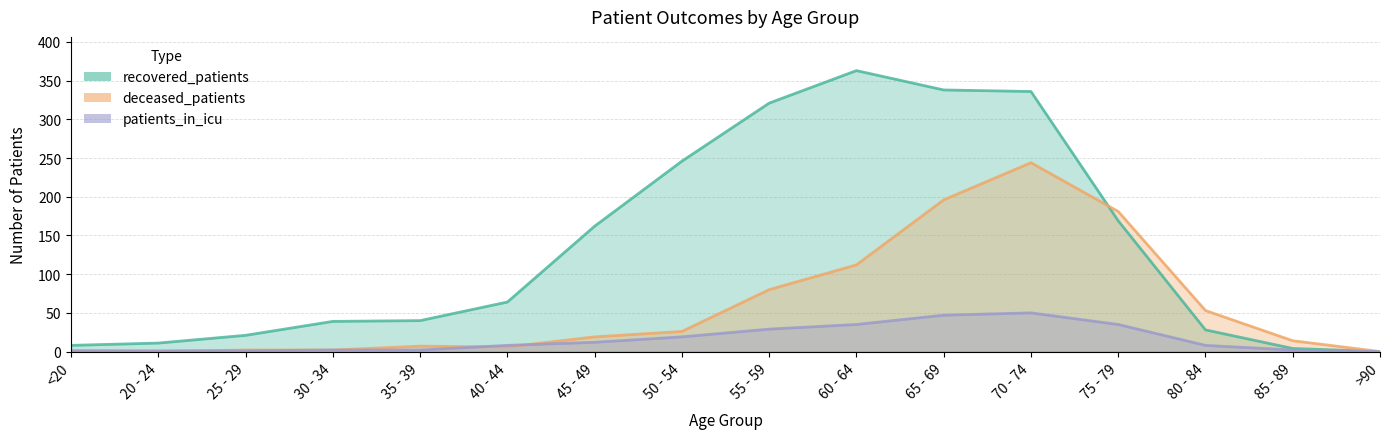

What is the value of the recovered_patients point at the 7th from the left?

162